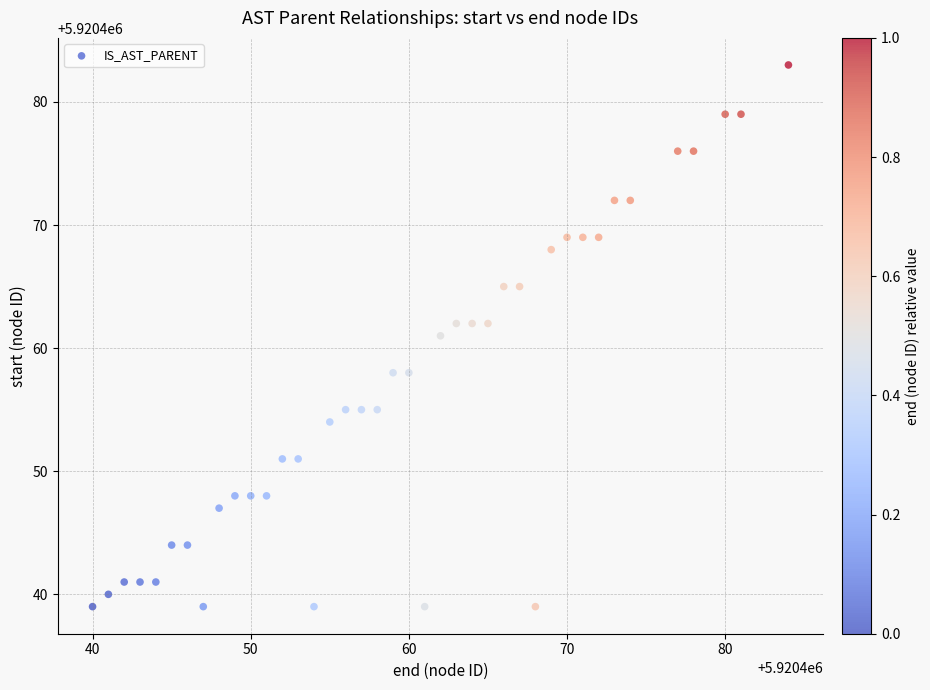

What is the range of X values (max minus min)?

44